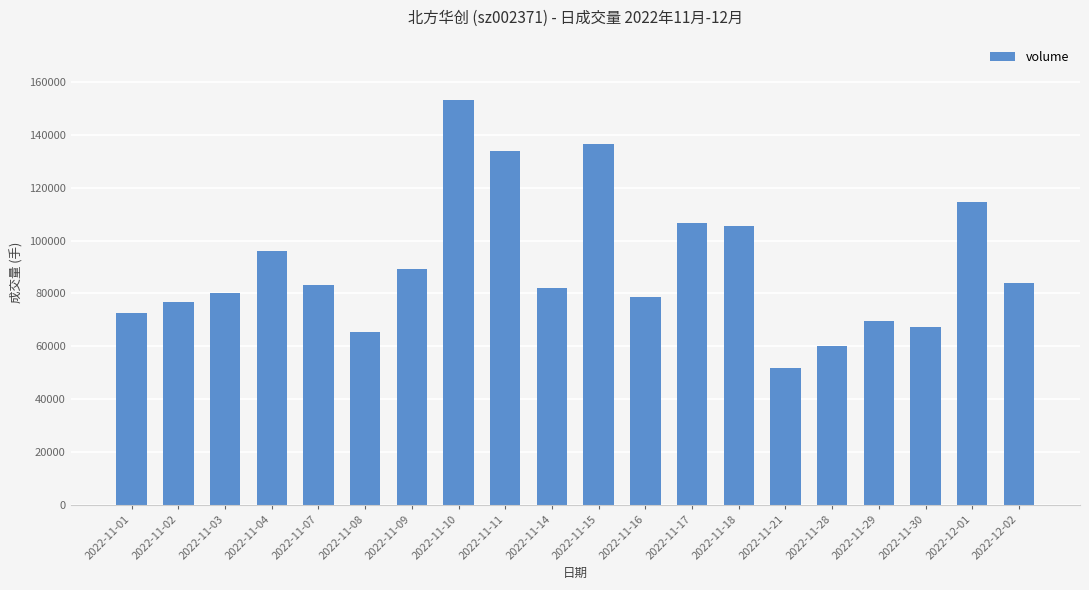

At which label does the data first exceed 83256?

2022-11-04